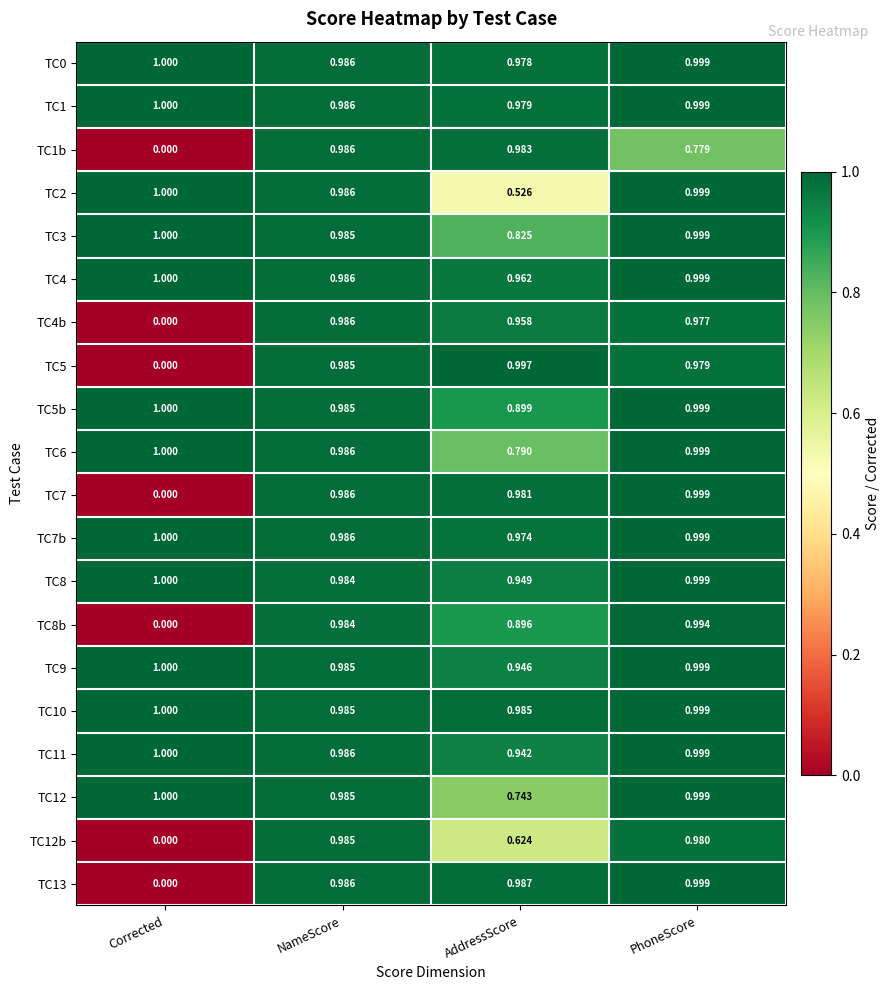

Where is TC4b nearest to the value 0?

Corrected